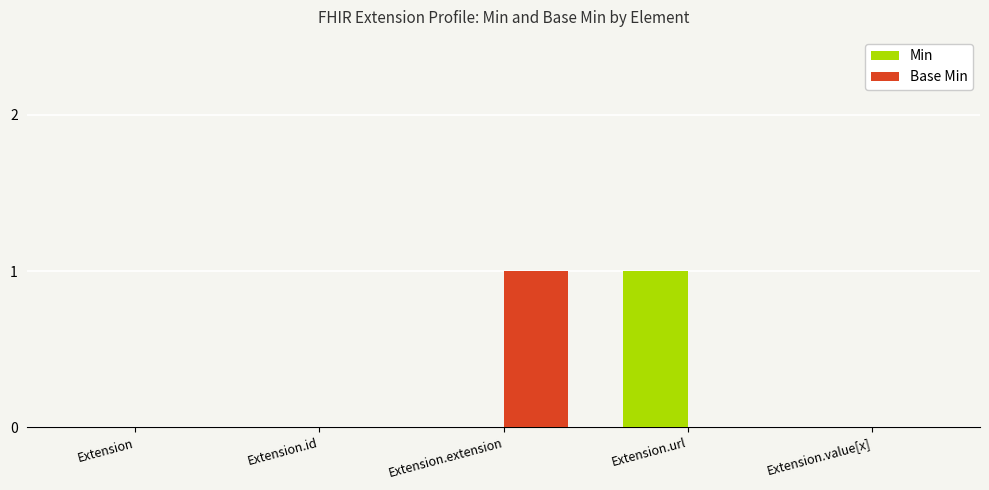

Between Extension.url and Extension.value[x], which series saw the biggest shift?

Min